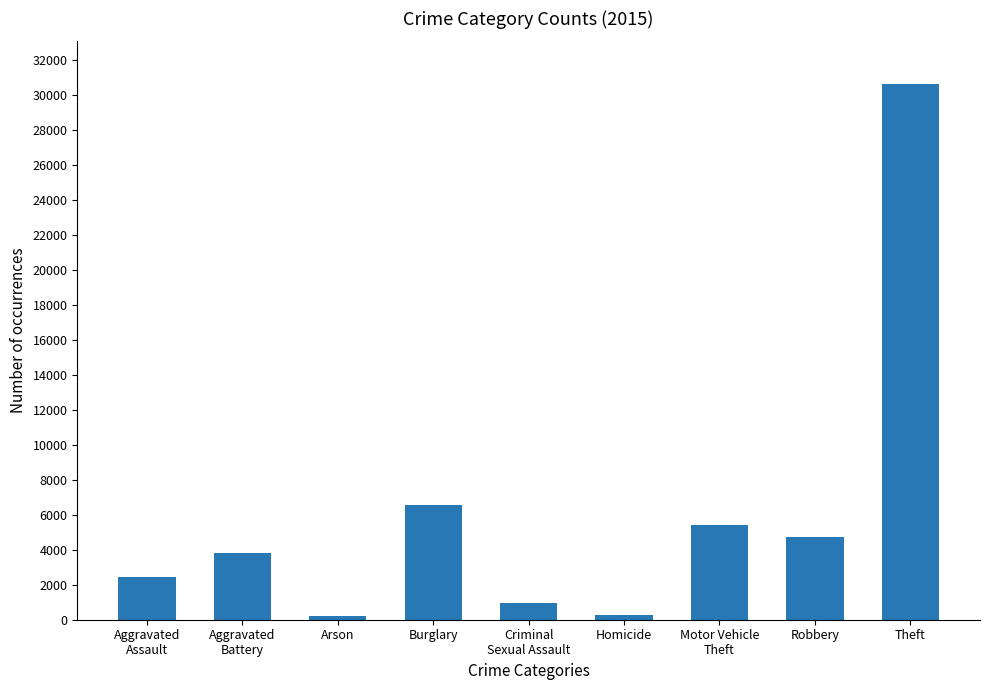

What is the label of the 4th bar from the left?

Burglary